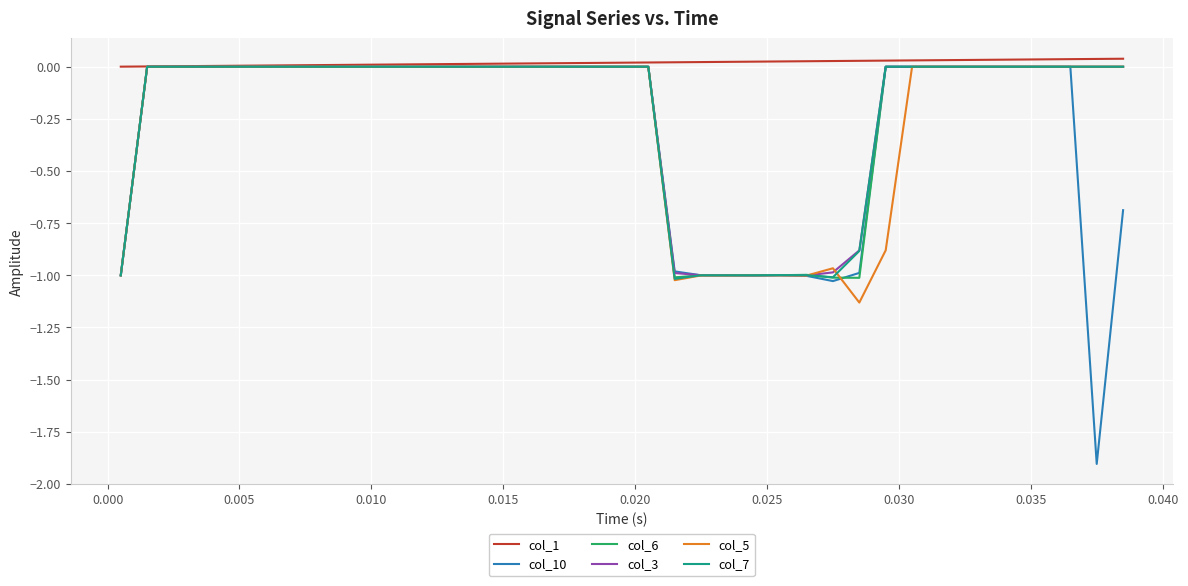

What is the sum of all col_5 values?

-10.0